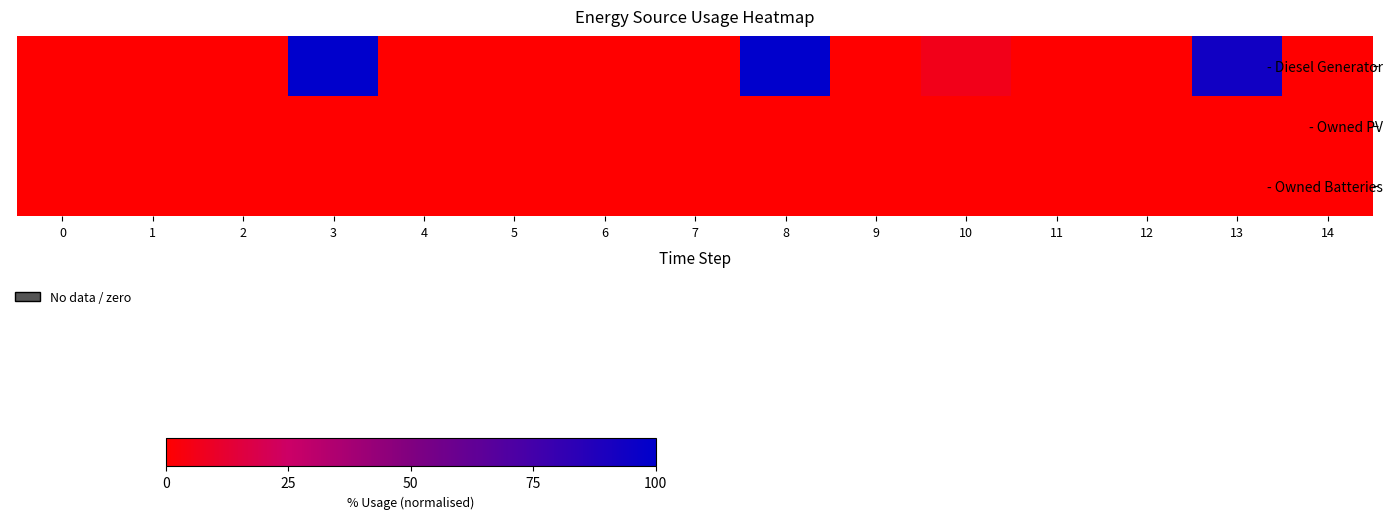

Which series has the largest range (max minus min)?

- Diesel Generator